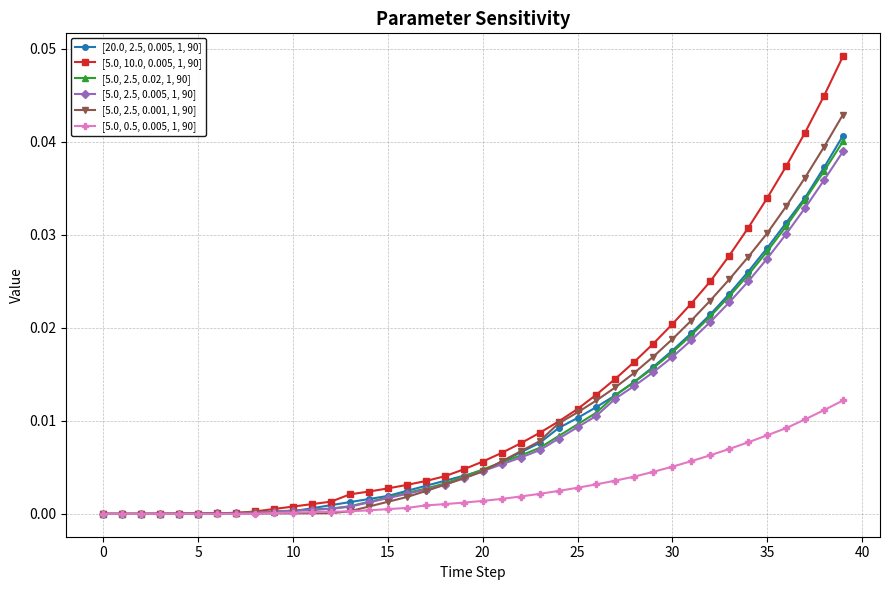

Which series has the widest spread of values?

[5.0, 10.0, 0.005, 1, 90]